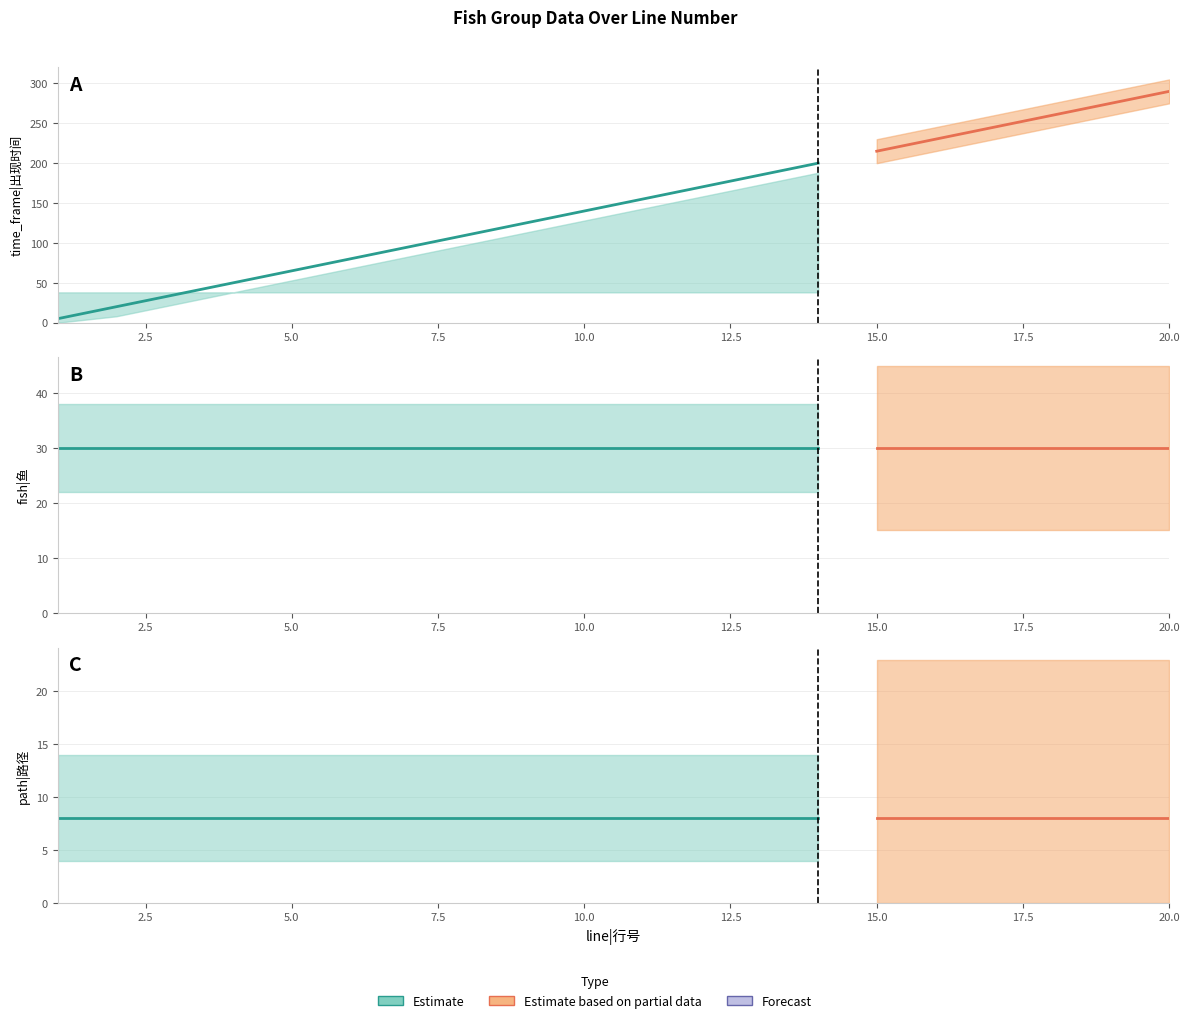

At which category does the chart reach its peak across all series?

20